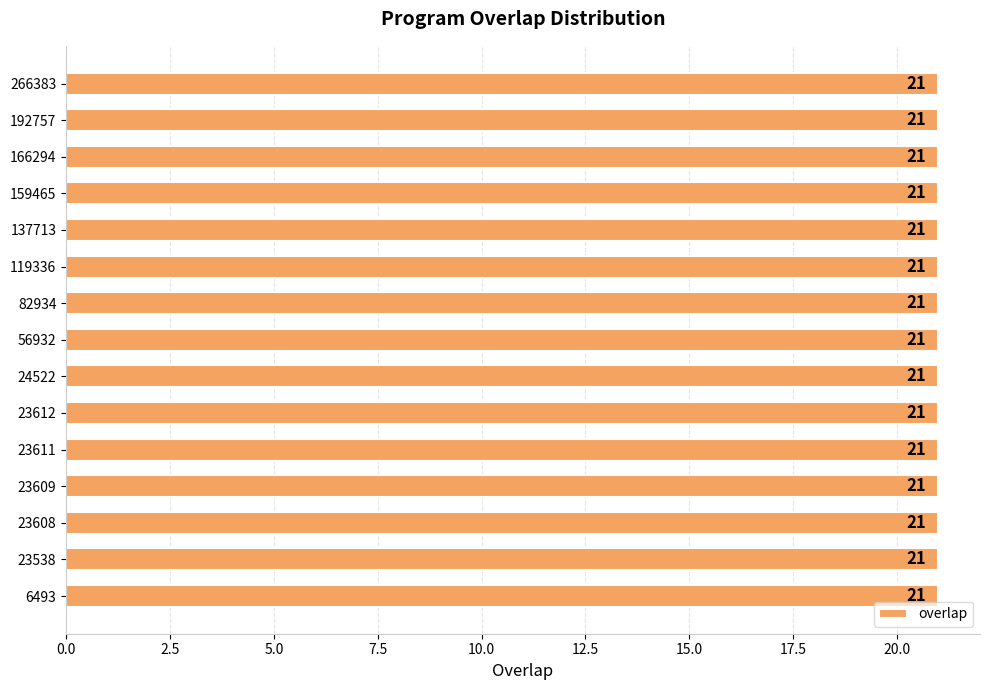

What is the sum of the values at 192757 and 266383?

42